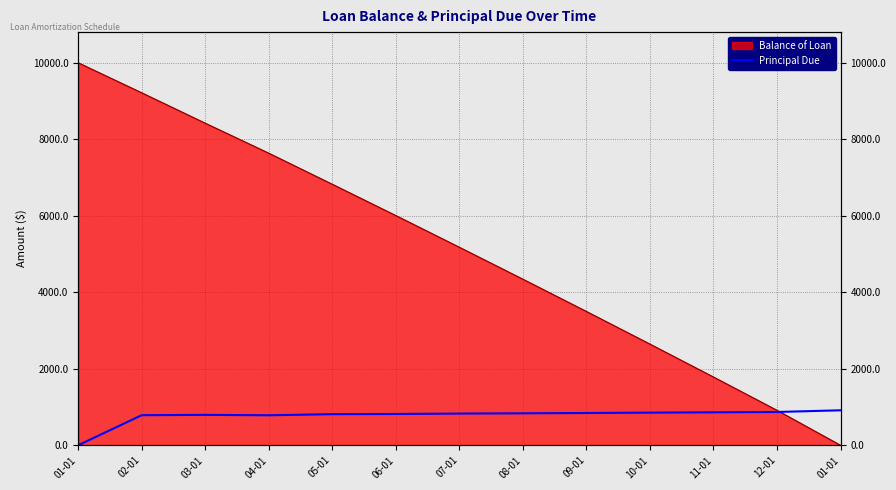

How many lines are shown in the chart?

1